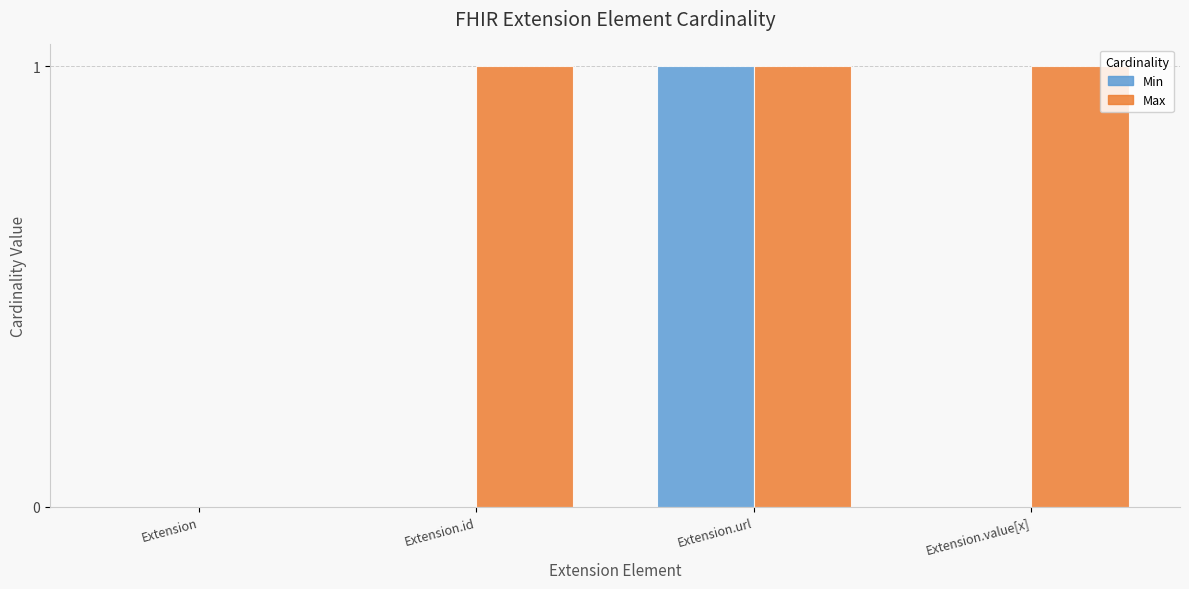

Which series has the largest total across all categories?

Max